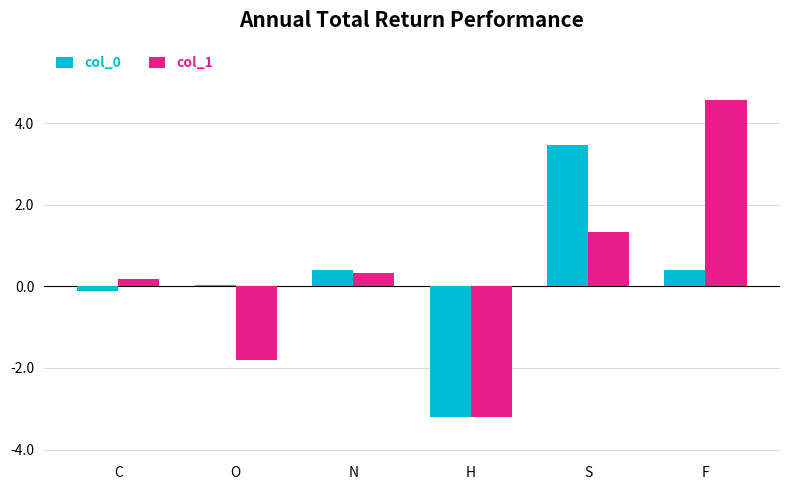

At which category does the chart reach its minimum across all series?

H